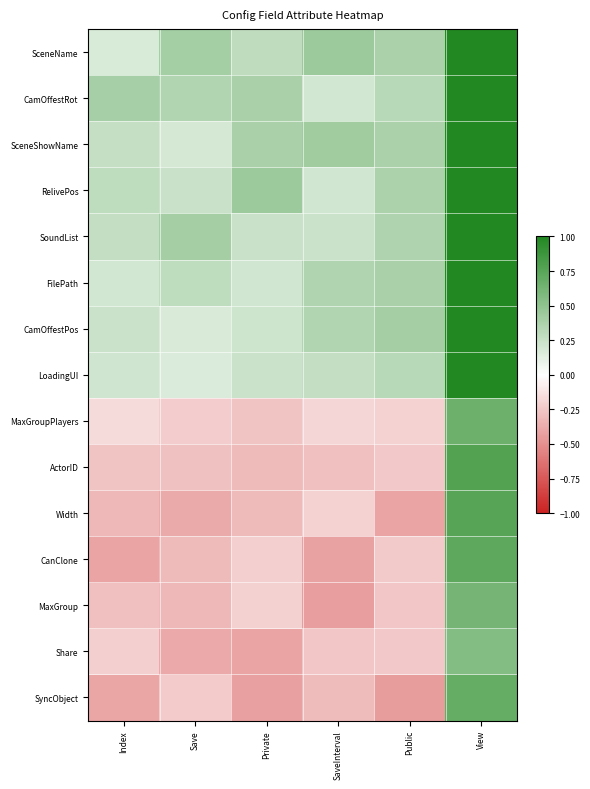

What is the difference between the highest and lowest values at Index?

0.8